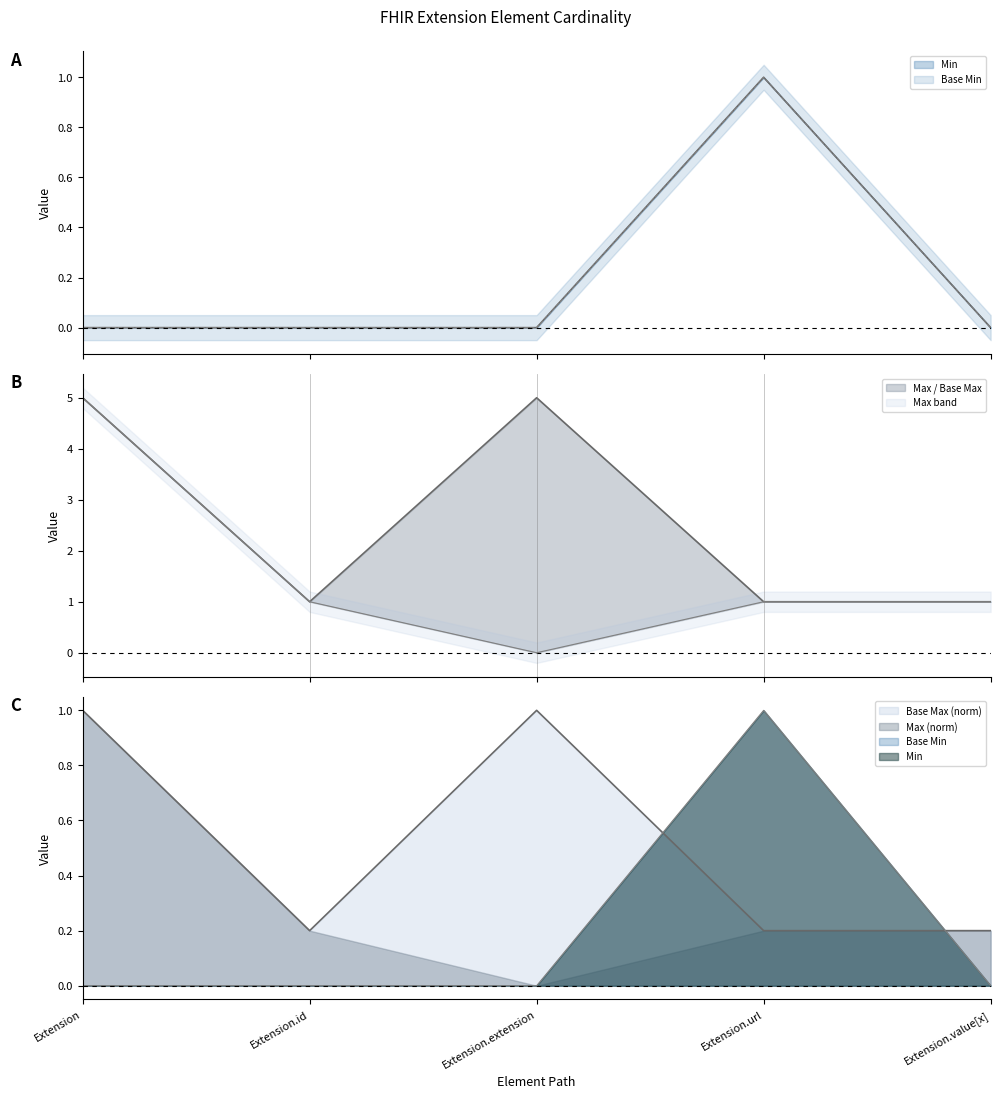

What is the sum of all Base Min values?

1